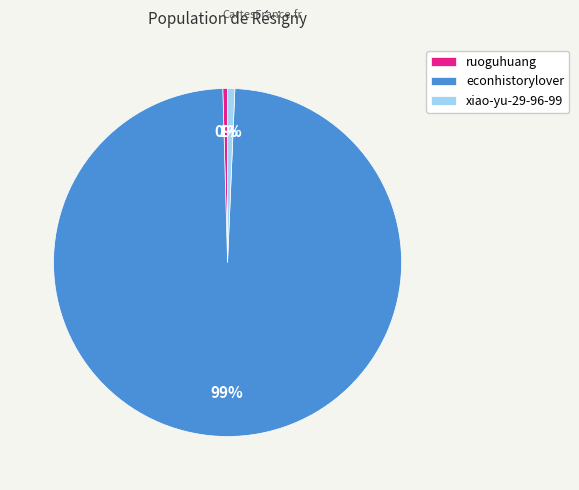

Is there a majority slice in this chart?

Yes